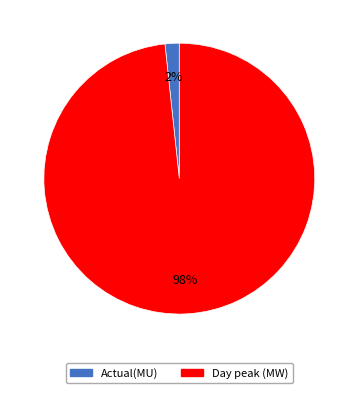

Which has a higher value, Day peak (MW) or Actual(MU)?

Day peak (MW)